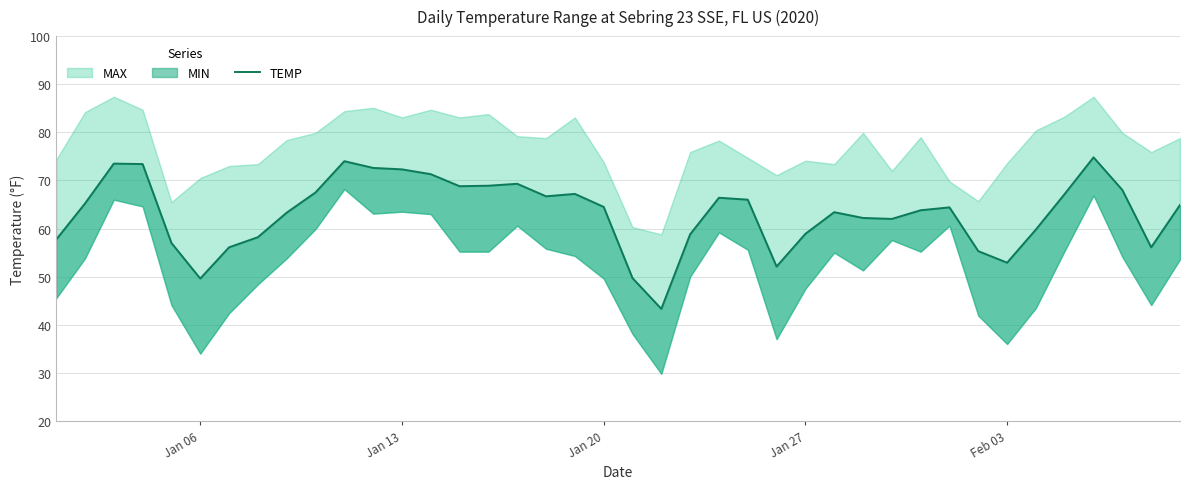

How many lines are shown in the chart?

1